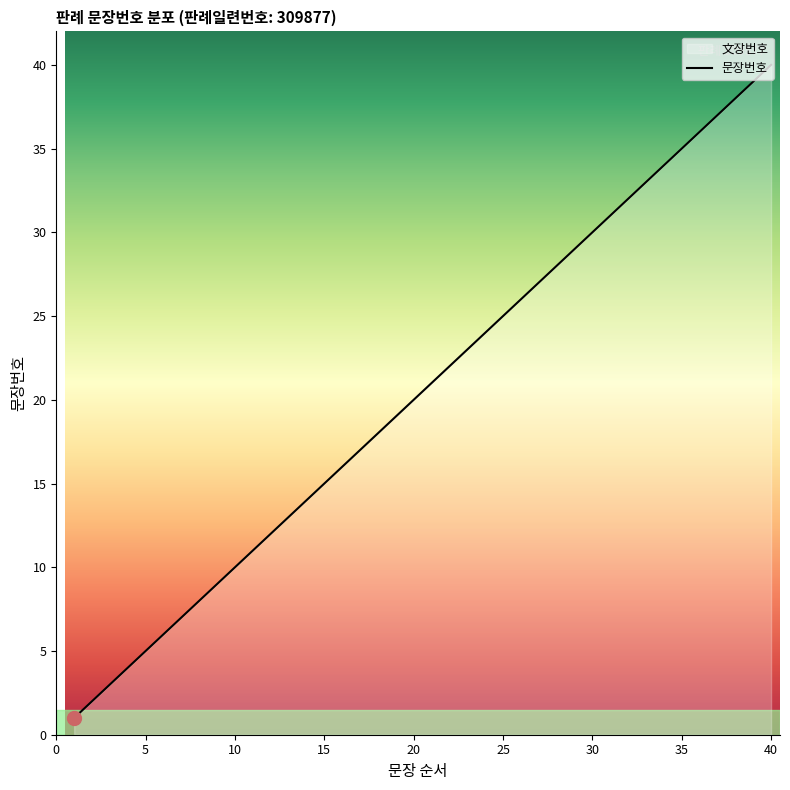

Where is the data nearest to the value 20?

20